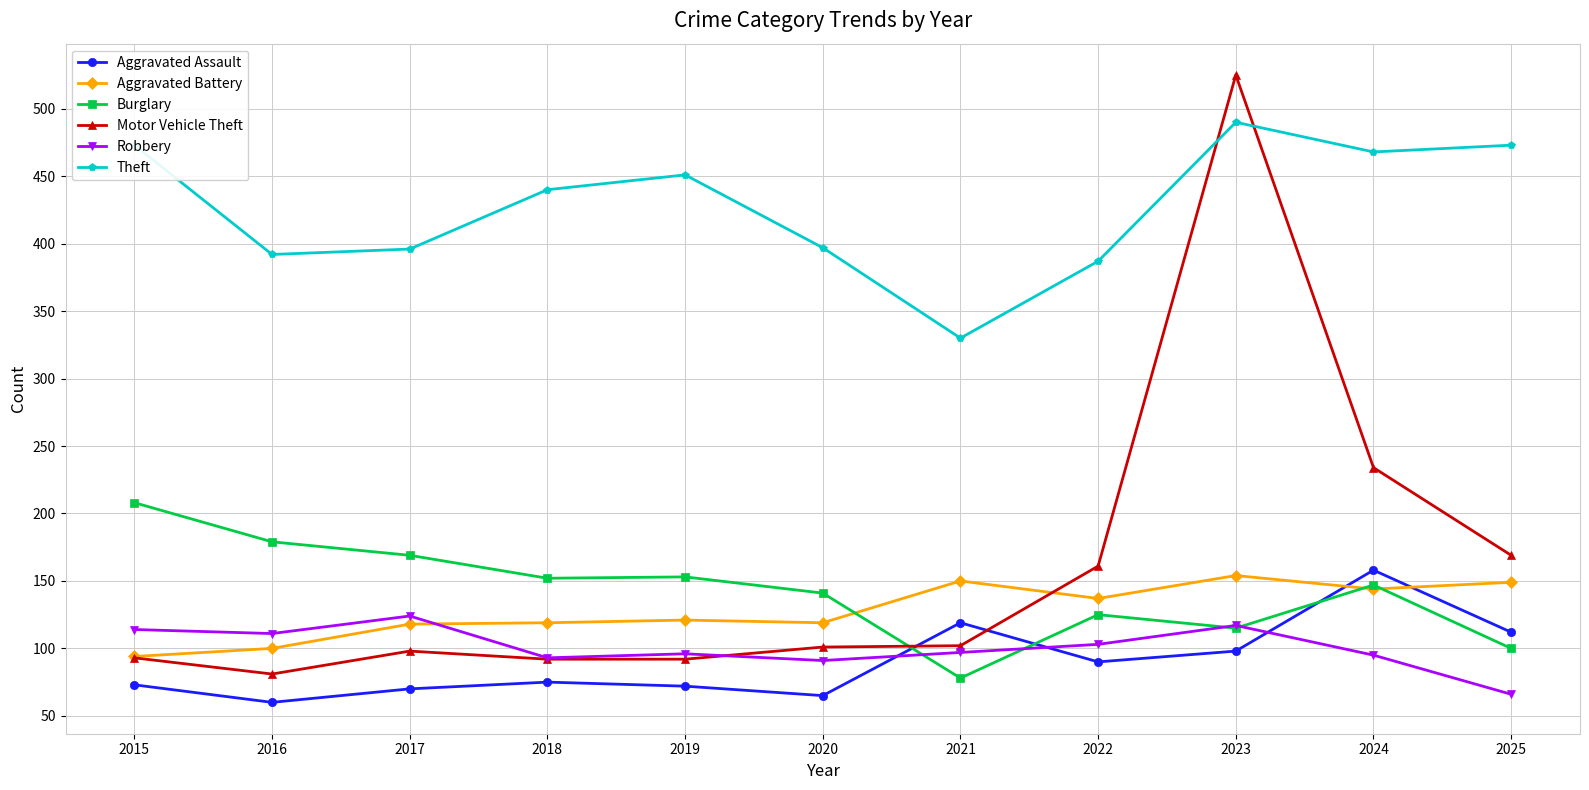

What is the difference between the maximum and minimum values in the Motor Vehicle Theft series?

444